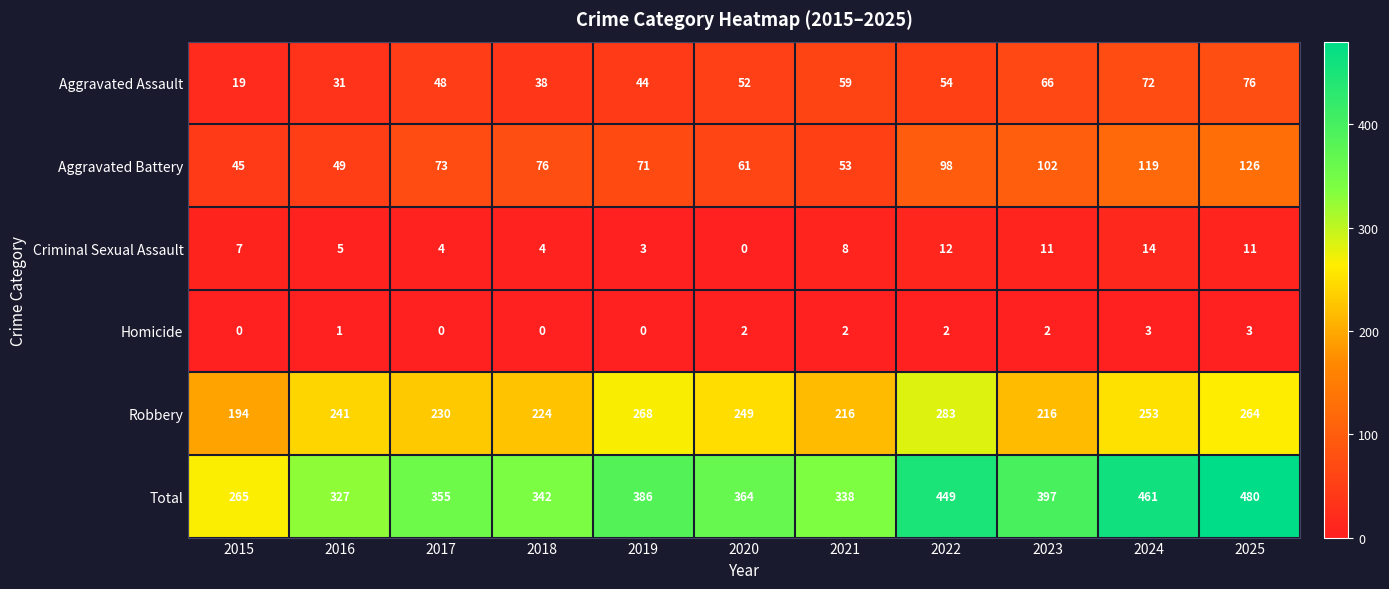

How many distinct data groups are displayed?

6